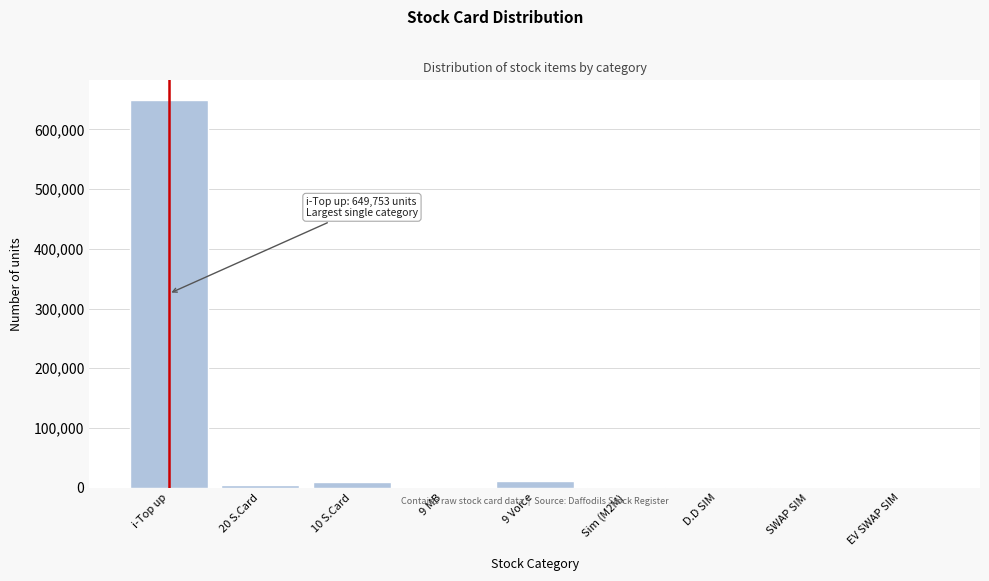

Where is the data nearest to the value 324901?

9 Voice